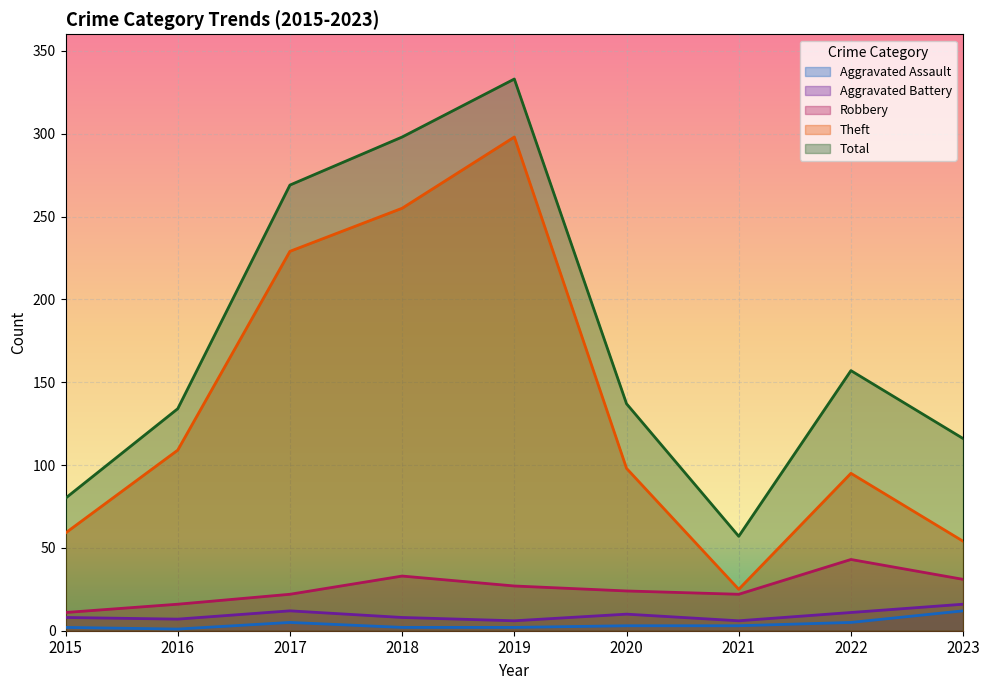

How many lines are shown in the chart?

5